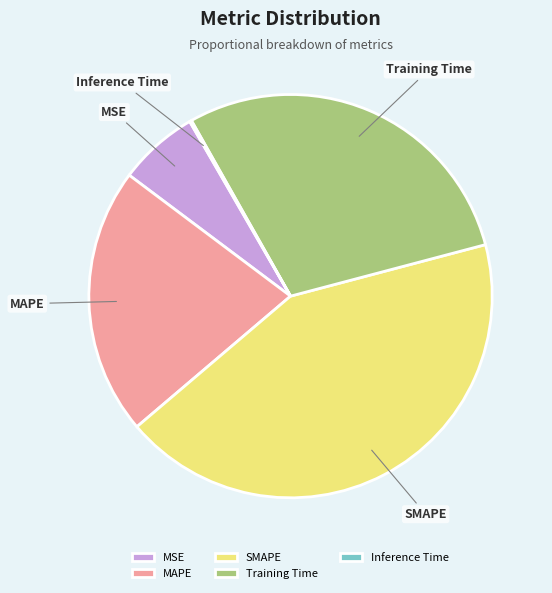

What is the largest slice in the pie chart?

SMAPE